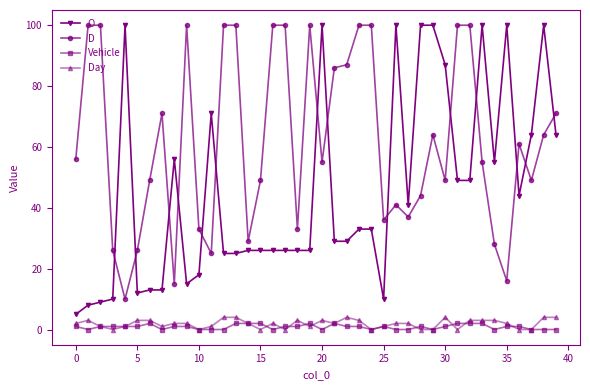

True or false: D has more than 0 points higher than both neighbors.

True